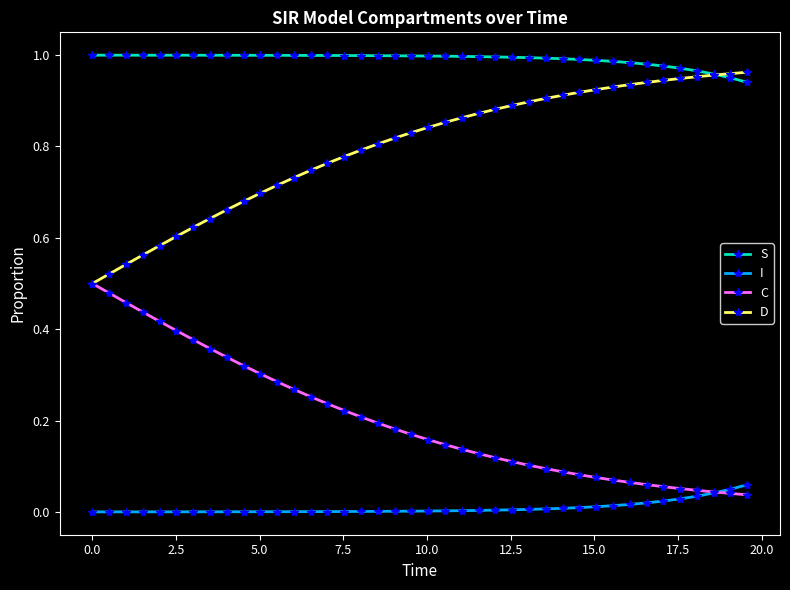

List the series in order of their peak value, highest first.

S, D, C, I